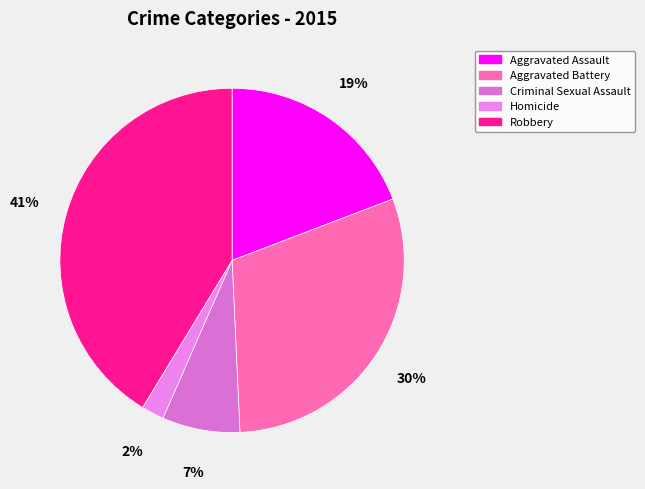

To the nearest percent, what percentage of the pie is Homicide?

2%